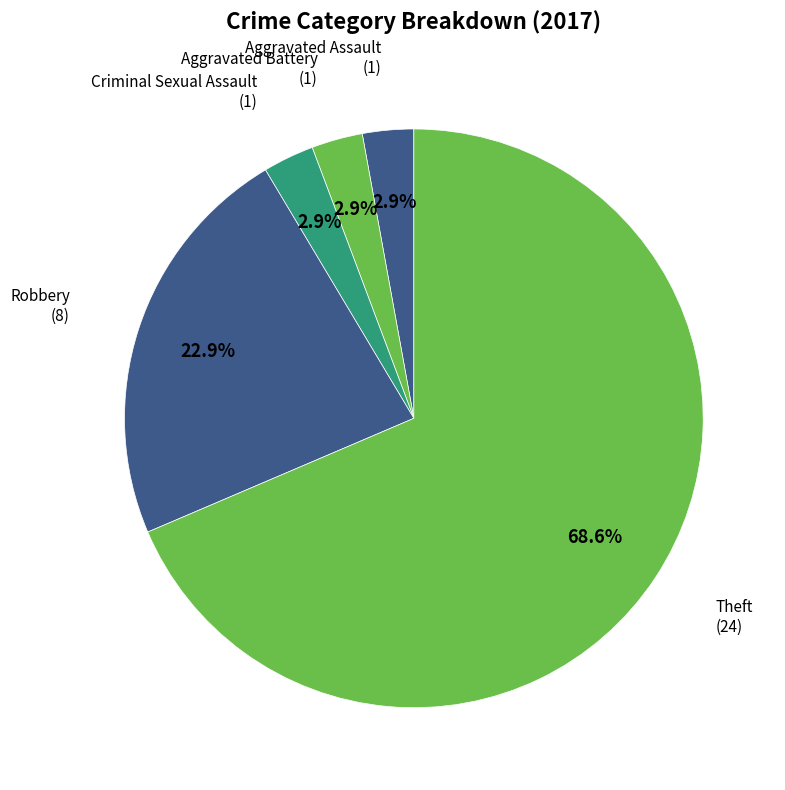

To the nearest percent, what percentage of the pie is Aggravated Battery?

3%